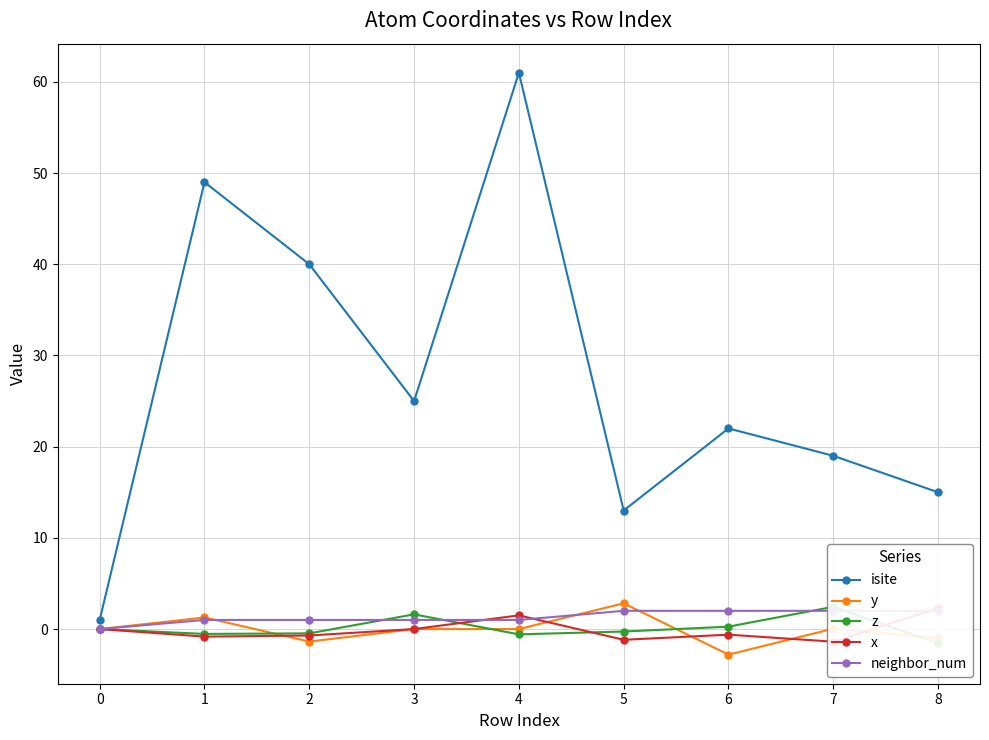

Is it true that isite equals 15.3 at 3?

False